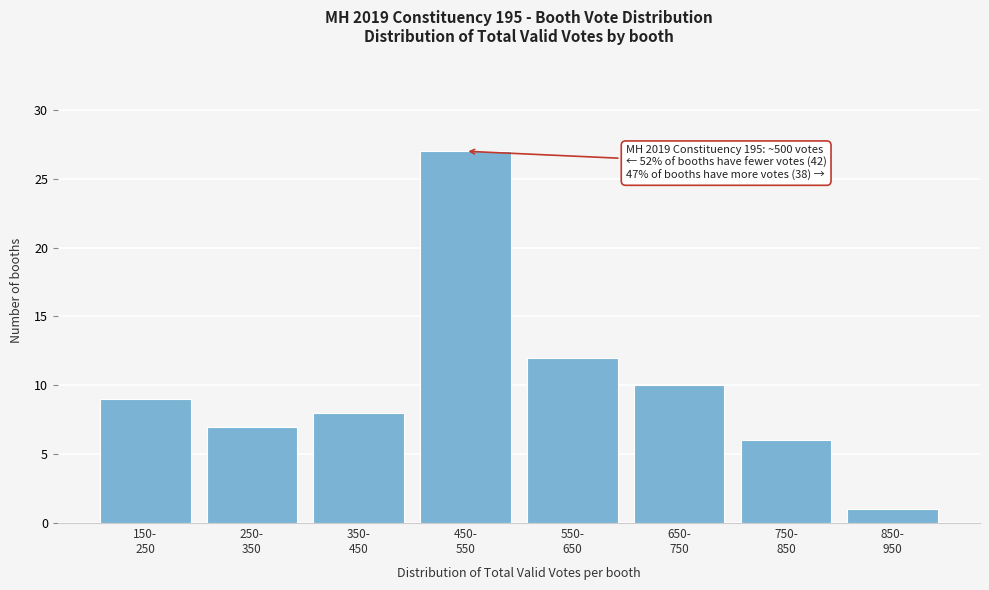

Reading left to right, what are all the values shown in this chart?

9	7	8	27	12	10	6	1